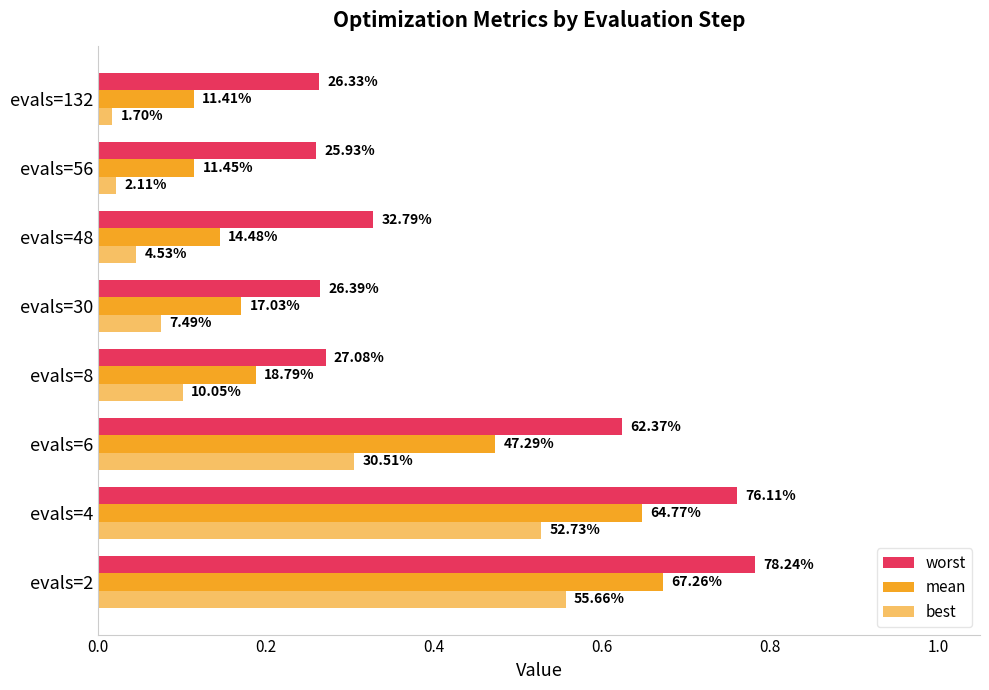

Which series has the largest total across all categories?

worst